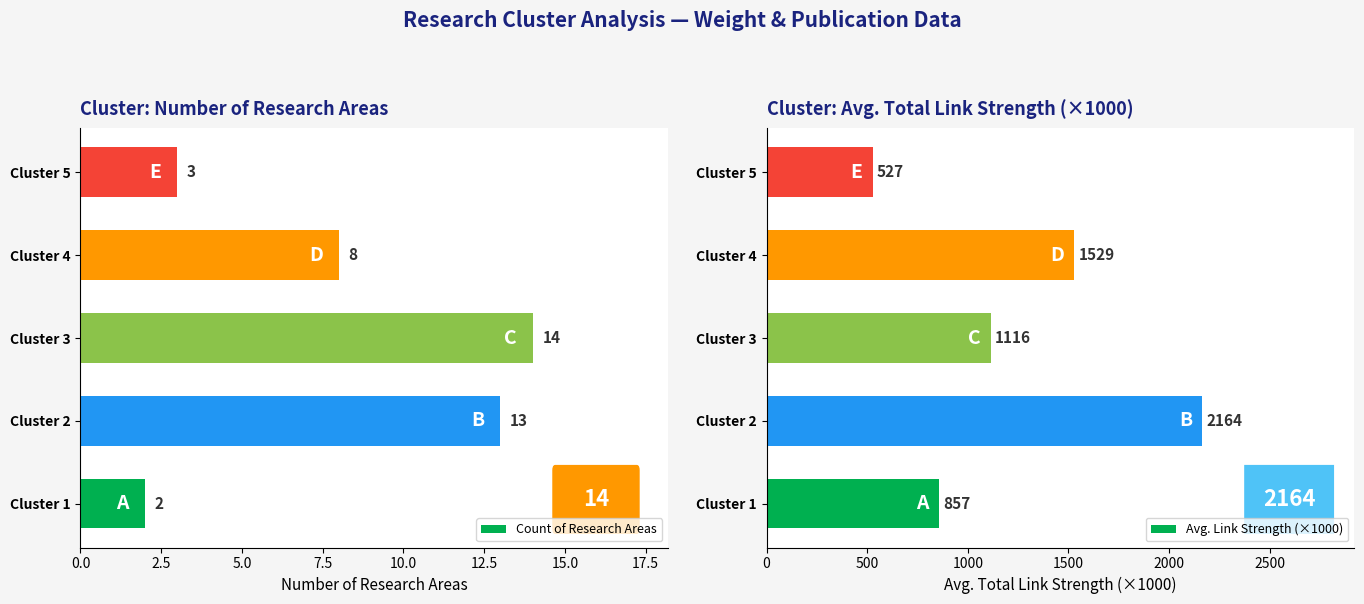

The Avg. Link Strength (×1000) series shows 1116 at Cluster 3. True or false?

True